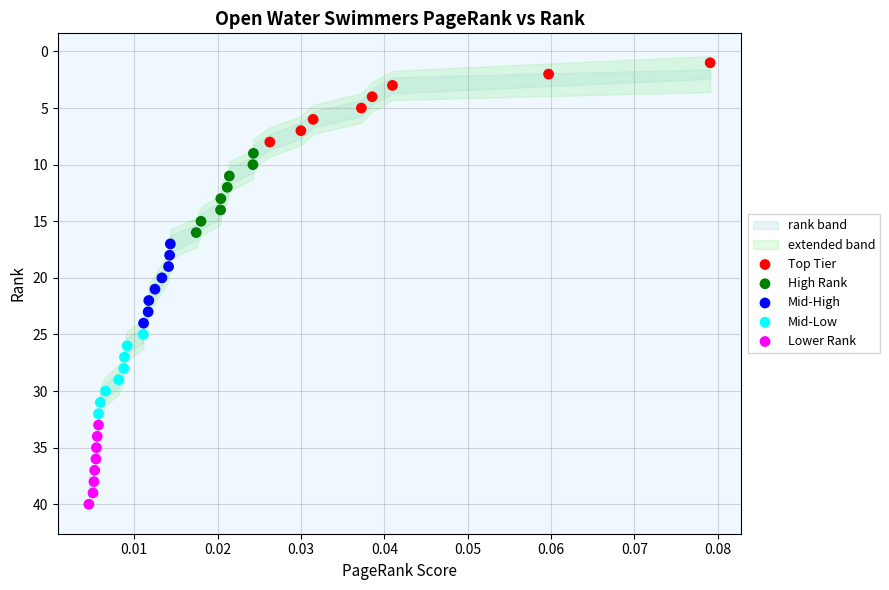

Which series contains the lowest Y value?

Top Tier